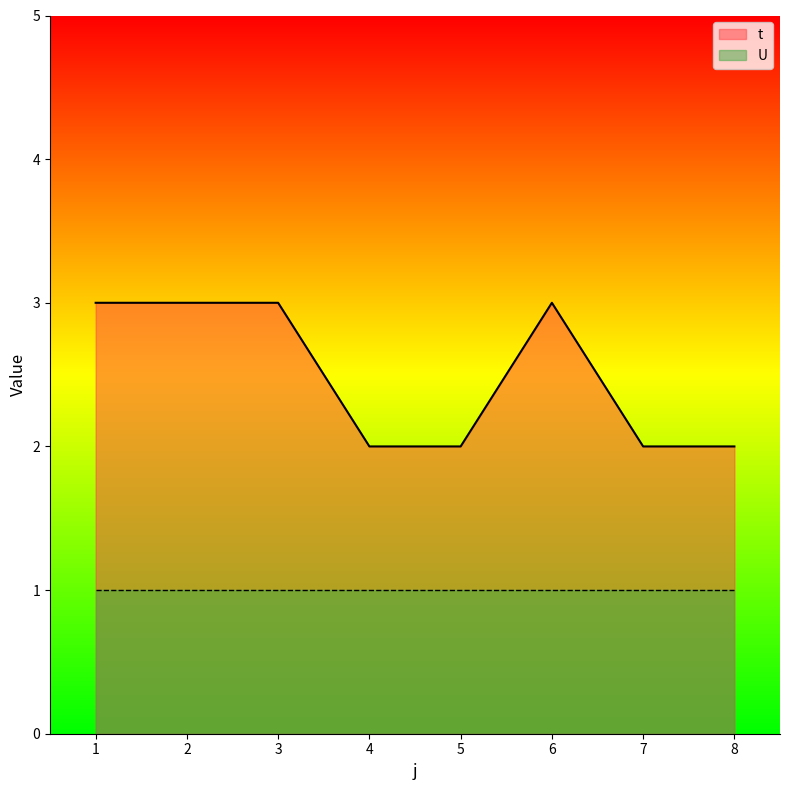

Count the number of data series in this chart.

2